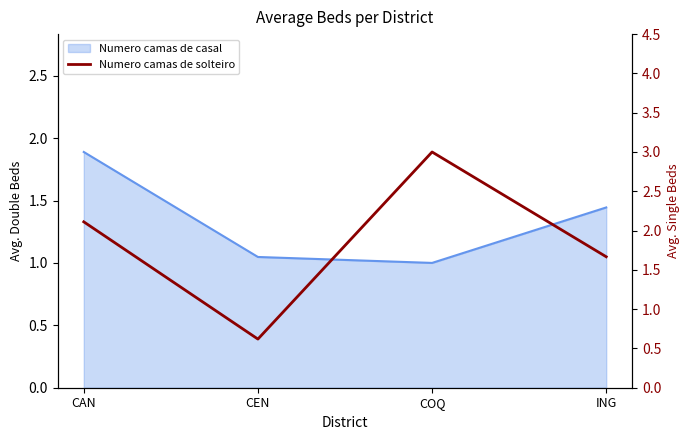

What position from the right is COQ?

2